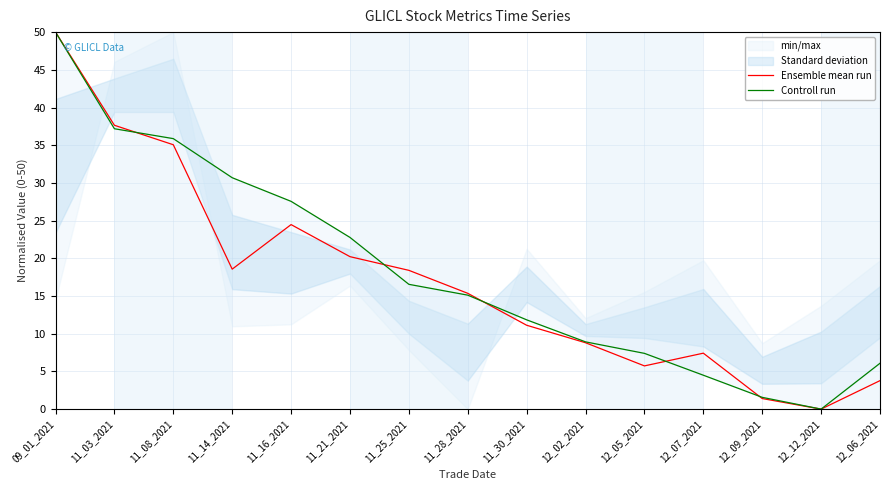

True or false: Ensemble mean run and Controll run intersect in this chart.

True